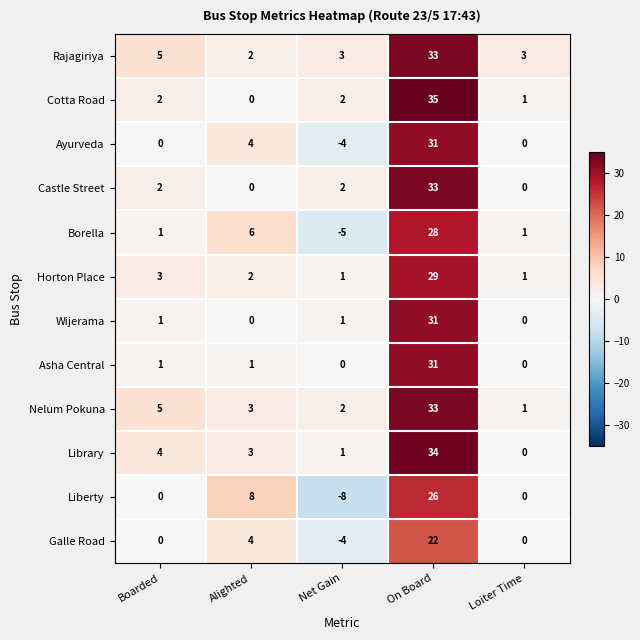

Between Boarded and On Board, which series saw the biggest shift?

Cotta Road